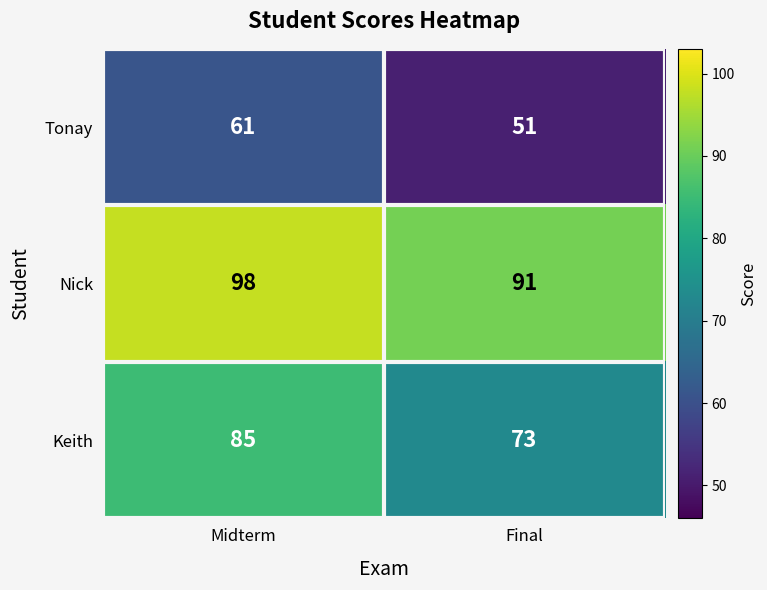

Rank the series at Midterm from lowest to highest value.

Tonay, Keith, Nick